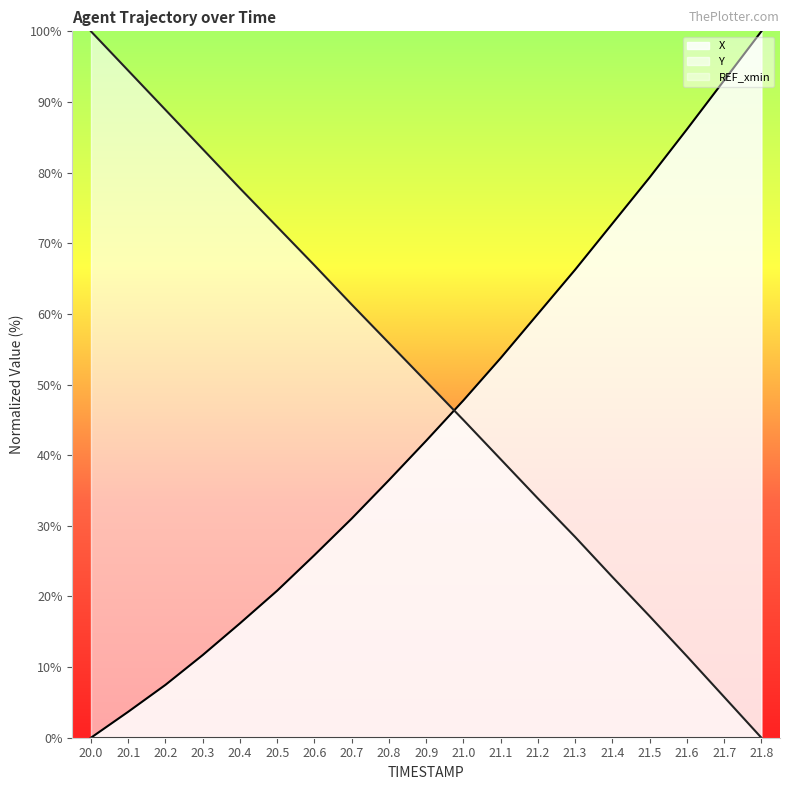

What is the label of the 9th point from the right?

21.0